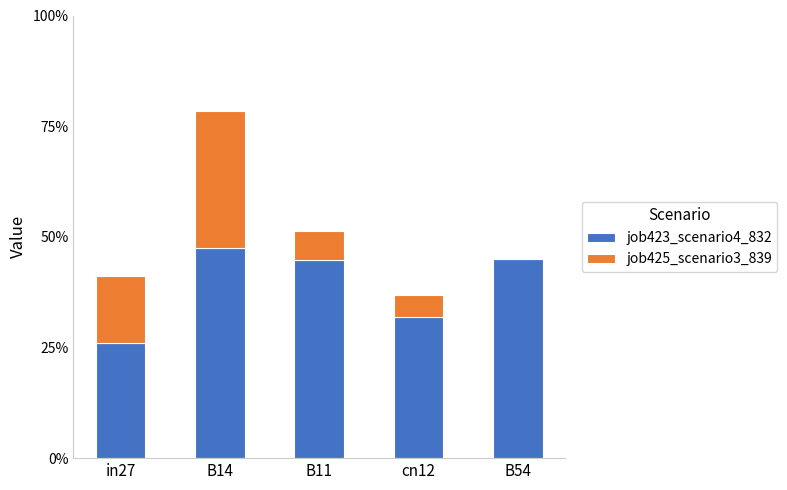

What is the sum of the job423_scenario4_832 values at in27 and B11?

0.7